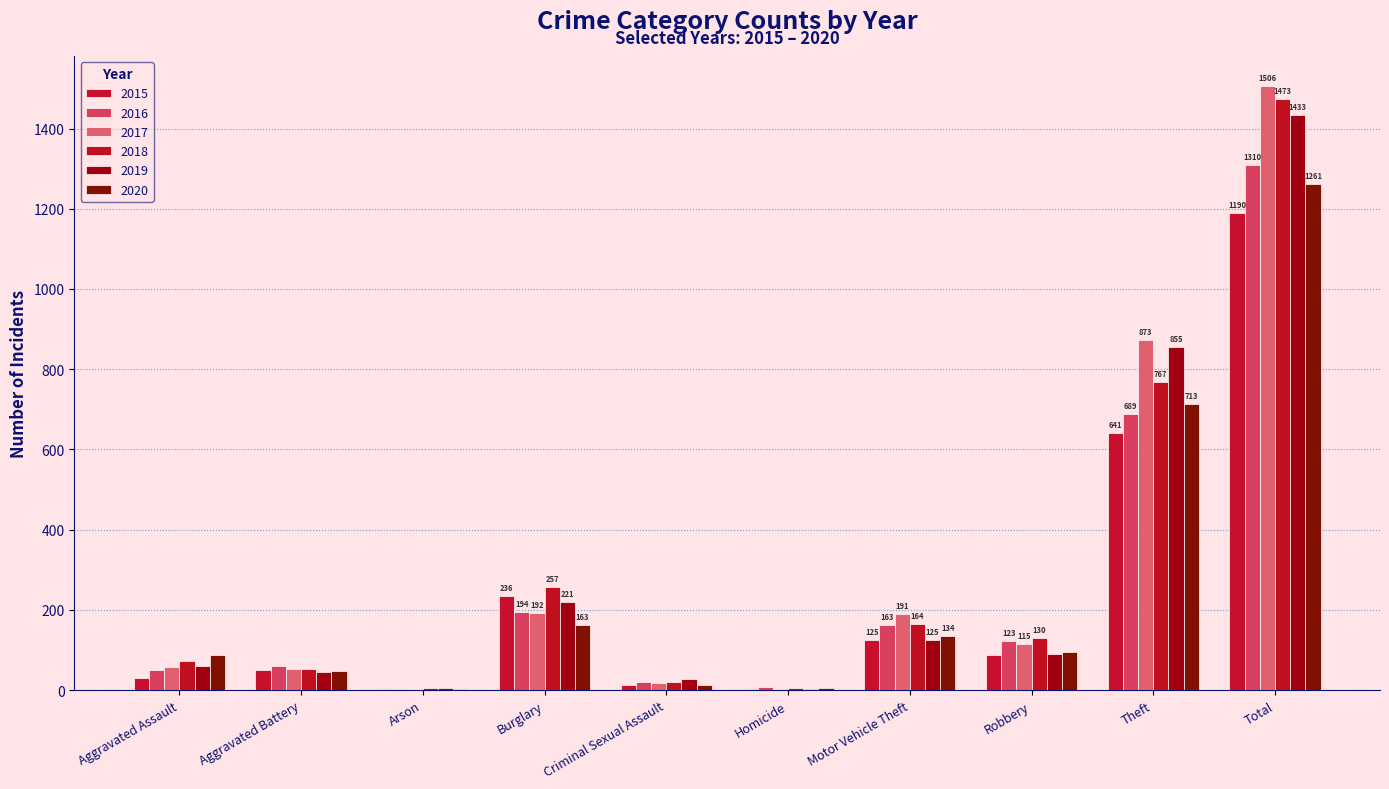

At which label is 2018 closest to 739?

Theft